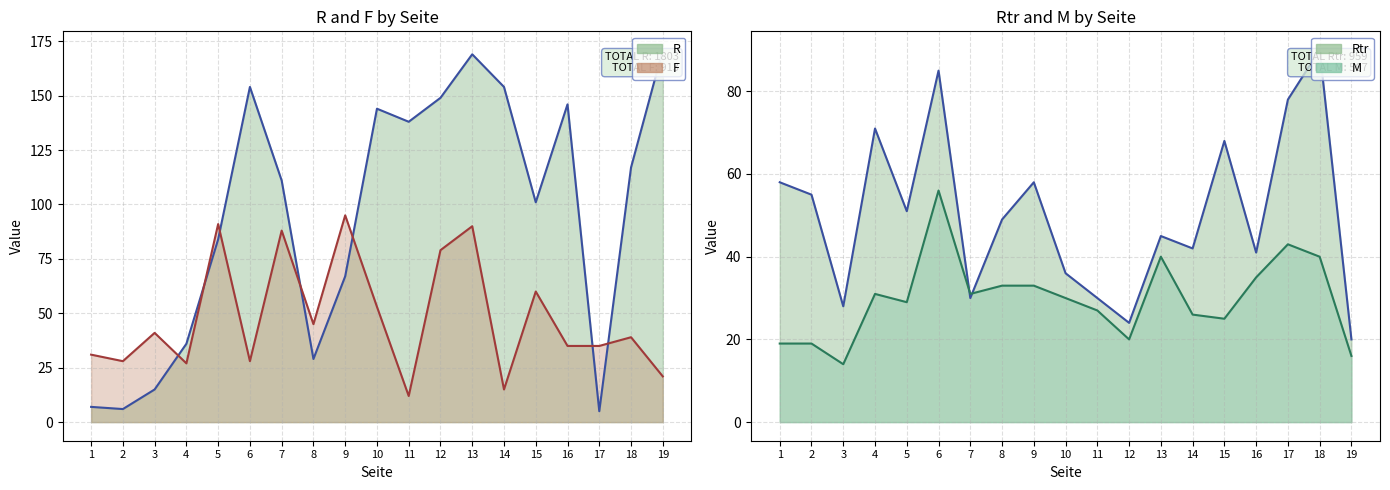

What is the smallest value displayed?

5